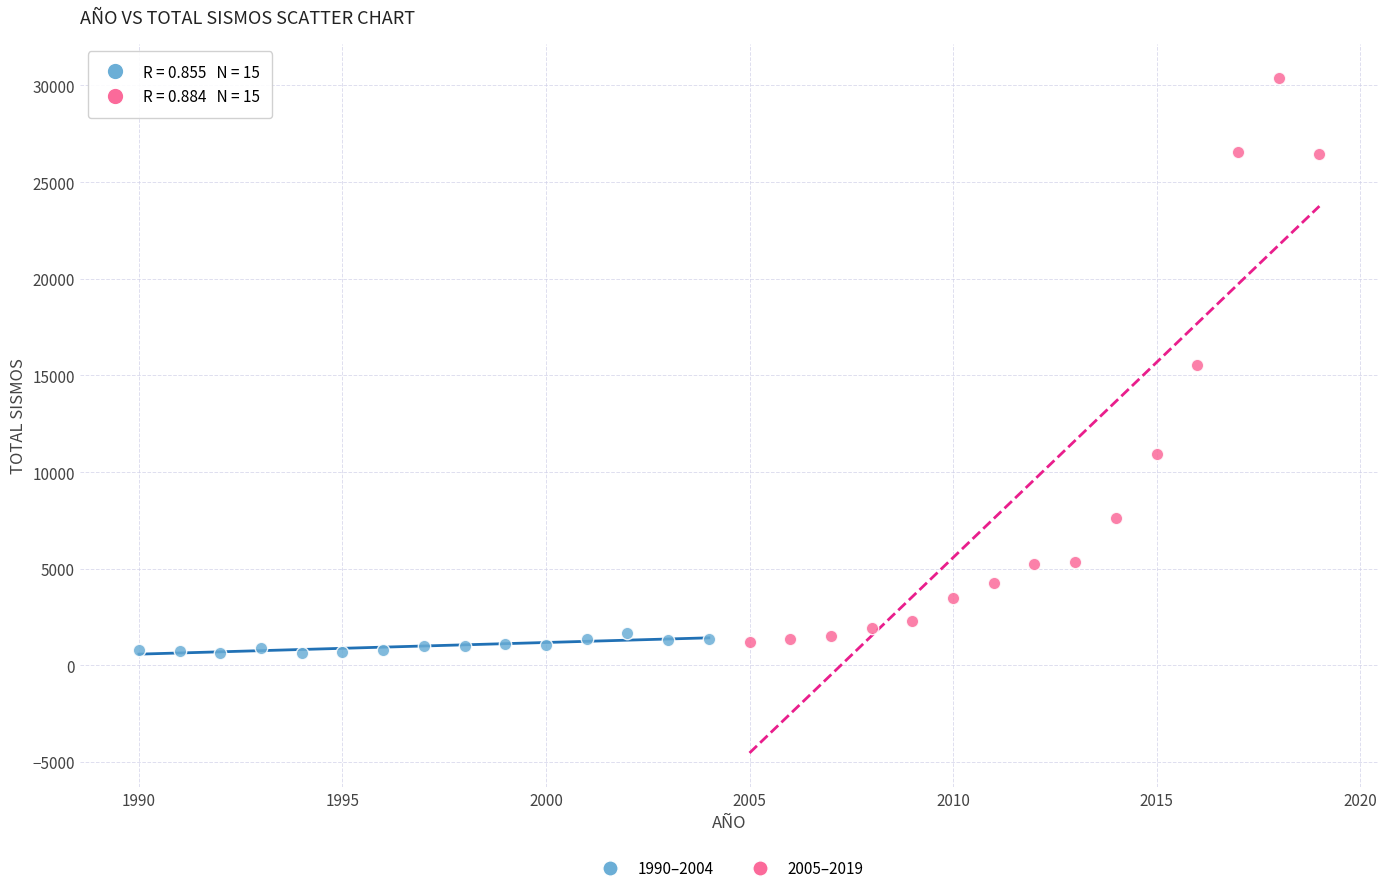

Which series has the largest Y range (max minus min)?

2005–2019